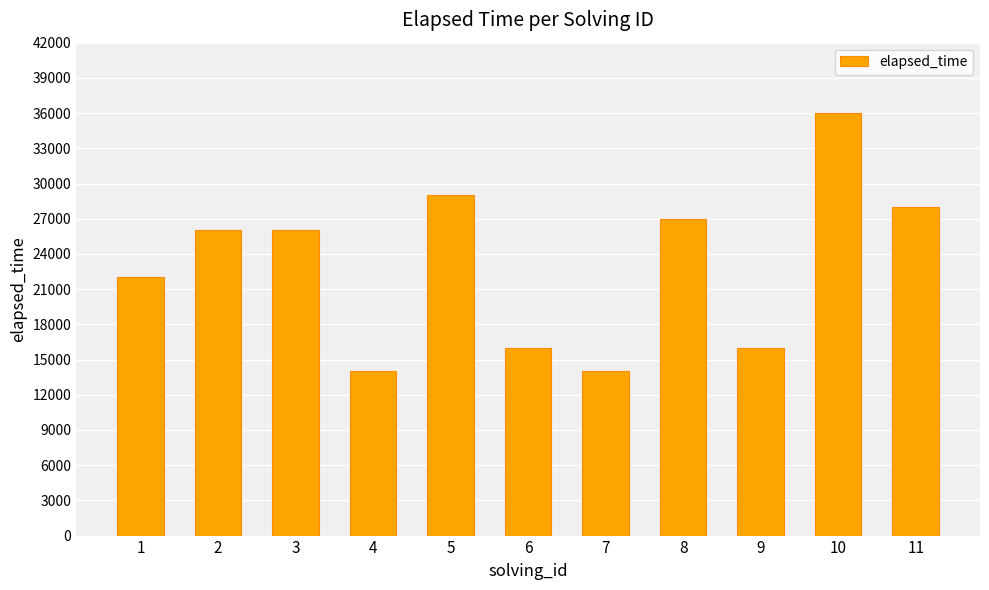

Does the chart contain stacked bars?

No